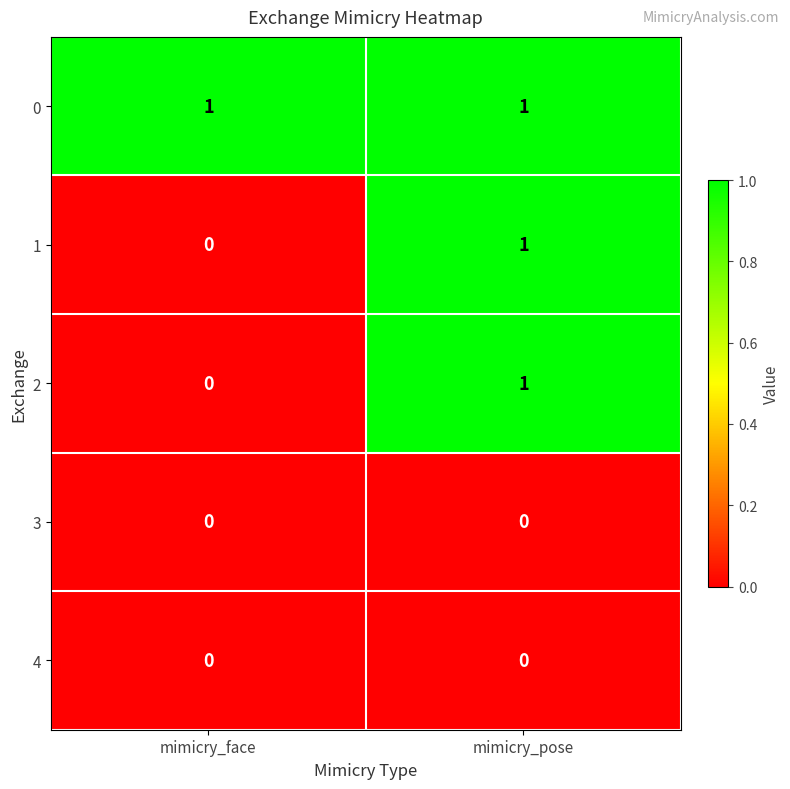

At which category is the sum across all series the highest?

mimicry_pose